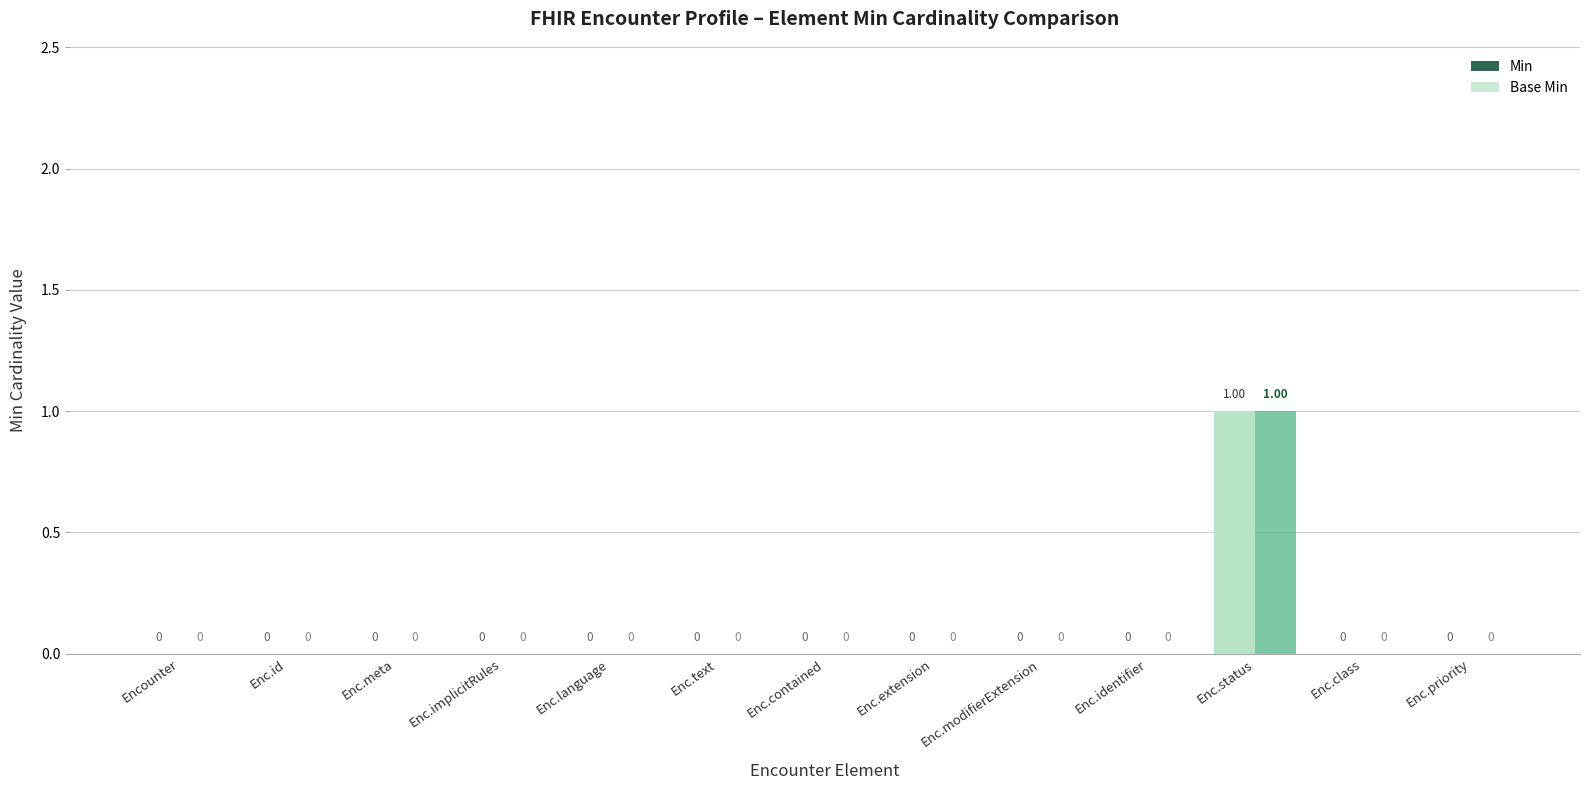

Reading right to left, transcribe all the data shown in this chart.

Min: 0	0	1	0	0	0	0	0	0	0	0	0	0
Base Min: 0	0	1	0	0	0	0	0	0	0	0	0	0